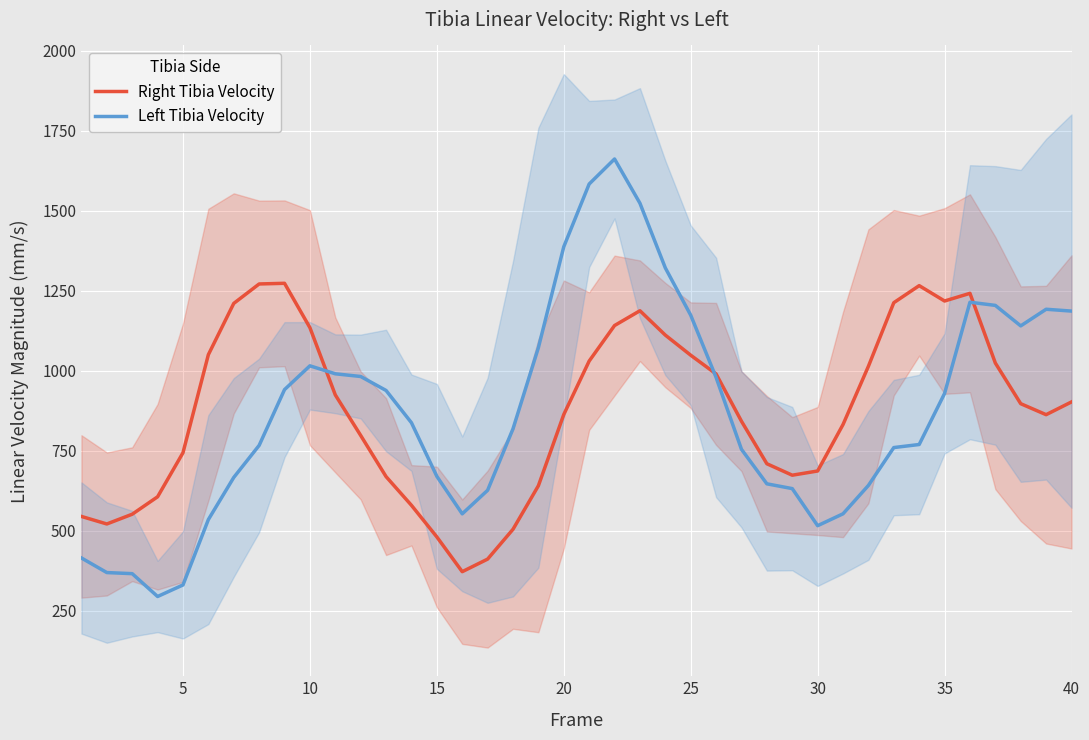

What is the approximate value of Right Tibia Velocity at 30?

686.5